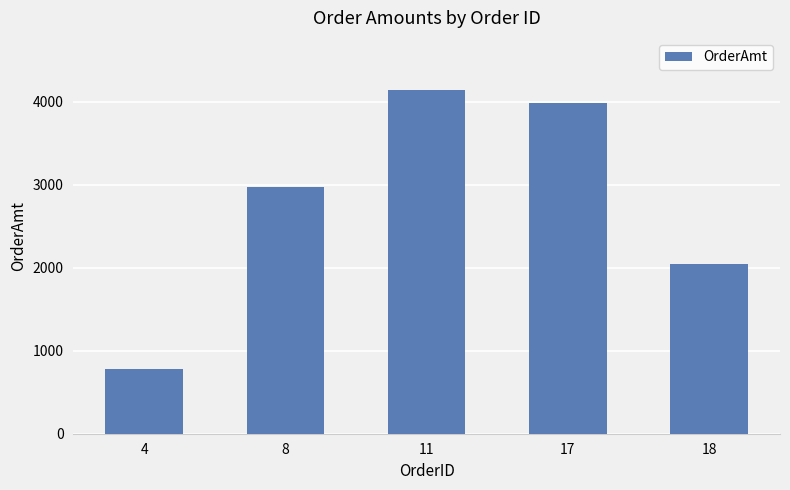

Rank the categories by value from highest to lowest.

11, 17, 8, 18, 4